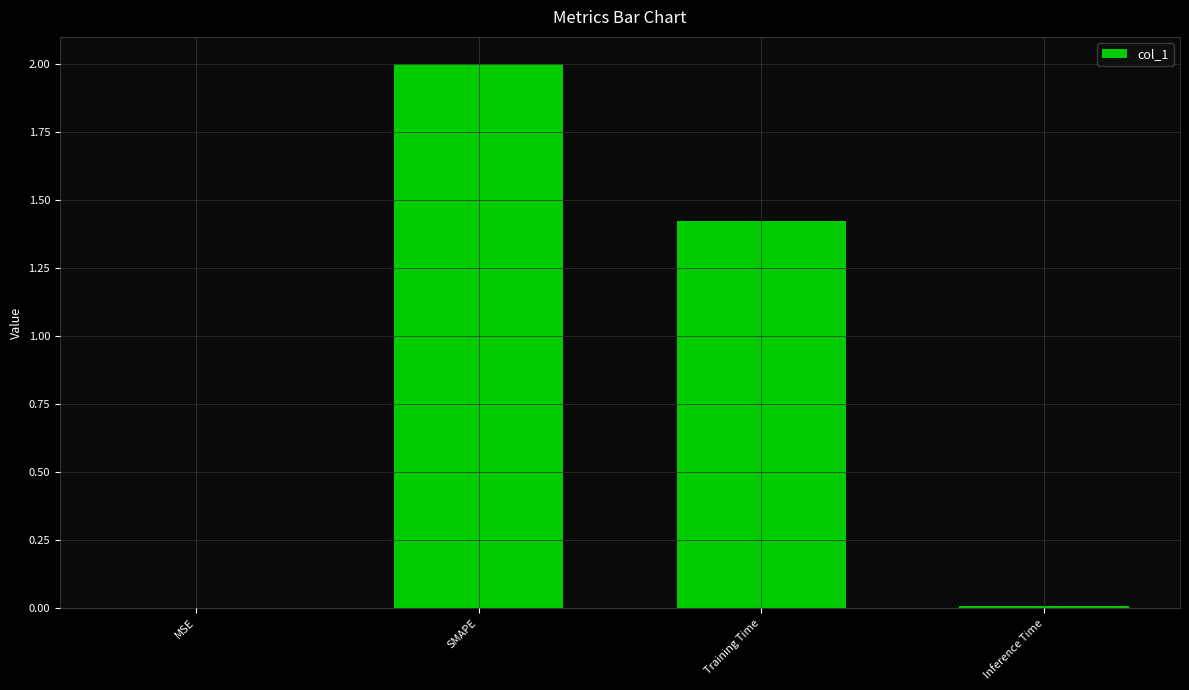

Between MSE and Training Time, which is larger?

Training Time